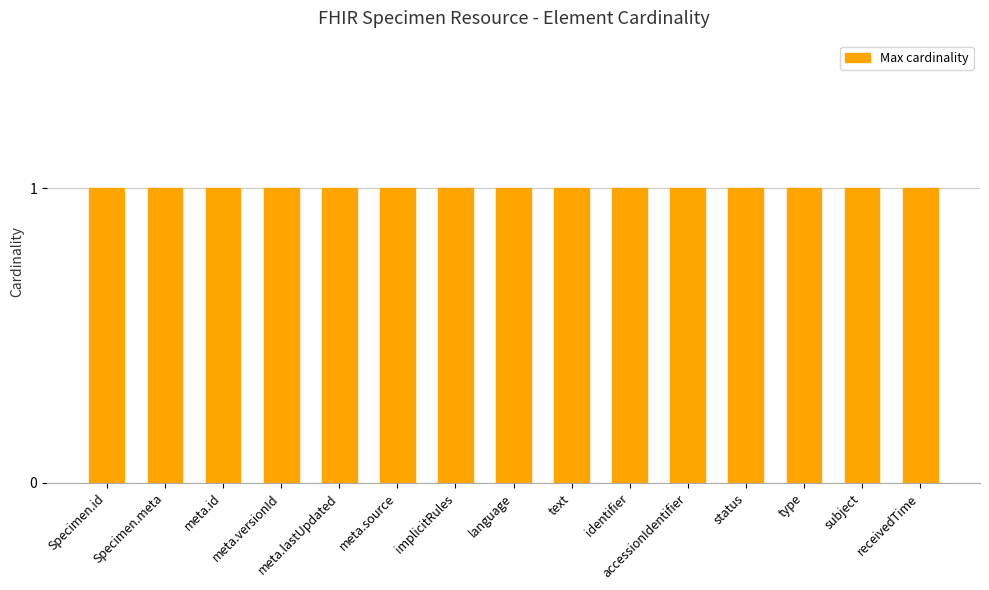

What position from the right is Specimen.receivedTime?

1